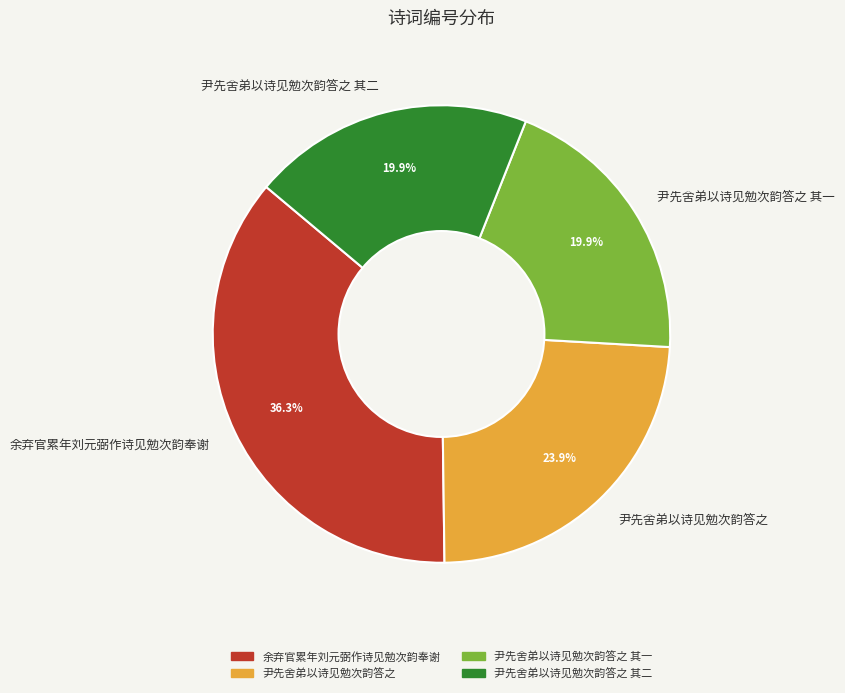

To the nearest percent, what portion does 尹先舍弟以诗见勉次韵答之 其一 represent?

20%